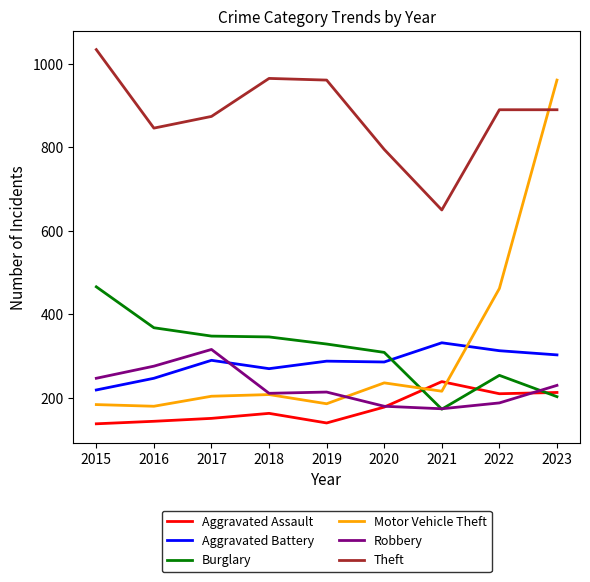

What is the minimum value for Aggravated Assault?

138